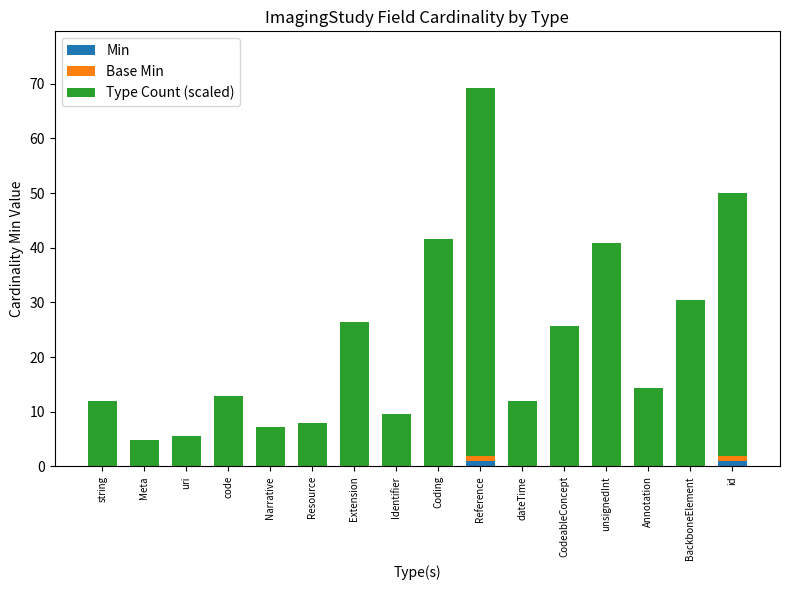

What is the sum of all Min values?

2.0